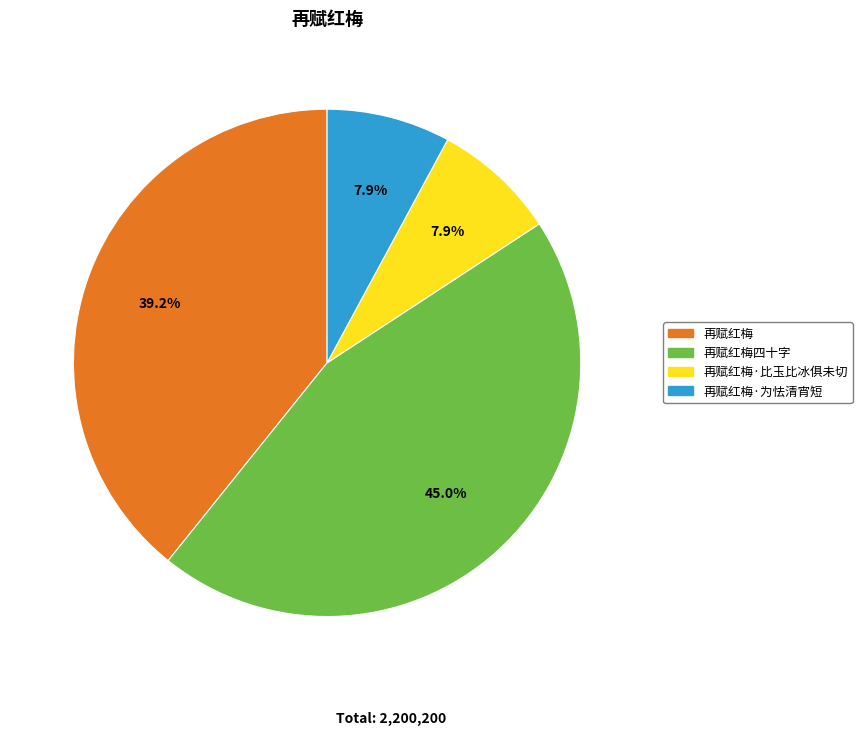

To the nearest percent, what is the difference between the 再赋红梅·比玉比冰俱未切 and 再赋红梅四十字 slice percentages?

37%